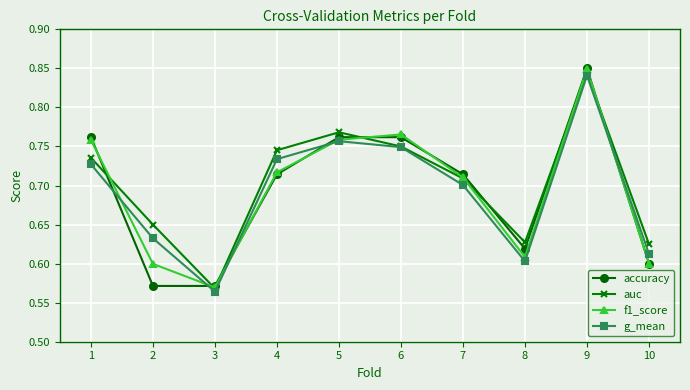

At which category is the sum across all series the highest?

9